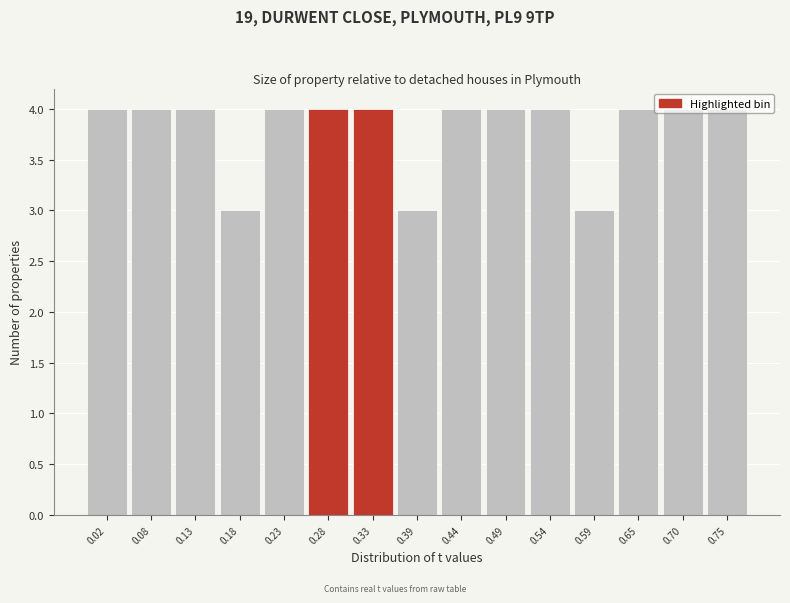

Reading left to right, list every bar in this chart as the range it spans on the x-axis followed by its height. Neither the bar edges nor the heights are printed on the chart, so give them approximately, as read against the axes.

0.00 to 0.05: 4
0.05 to 0.10: 4
0.10 to 0.16: 4
0.16 to 0.21: 3
0.21 to 0.26: 4
0.26 to 0.31: 4
0.31 to 0.36: 4
0.36 to 0.42: 3
0.42 to 0.47: 4
0.47 to 0.52: 4
0.52 to 0.57: 4
0.57 to 0.62: 3
0.62 to 0.68: 4
0.68 to 0.73: 4
0.73 to 0.78: 4